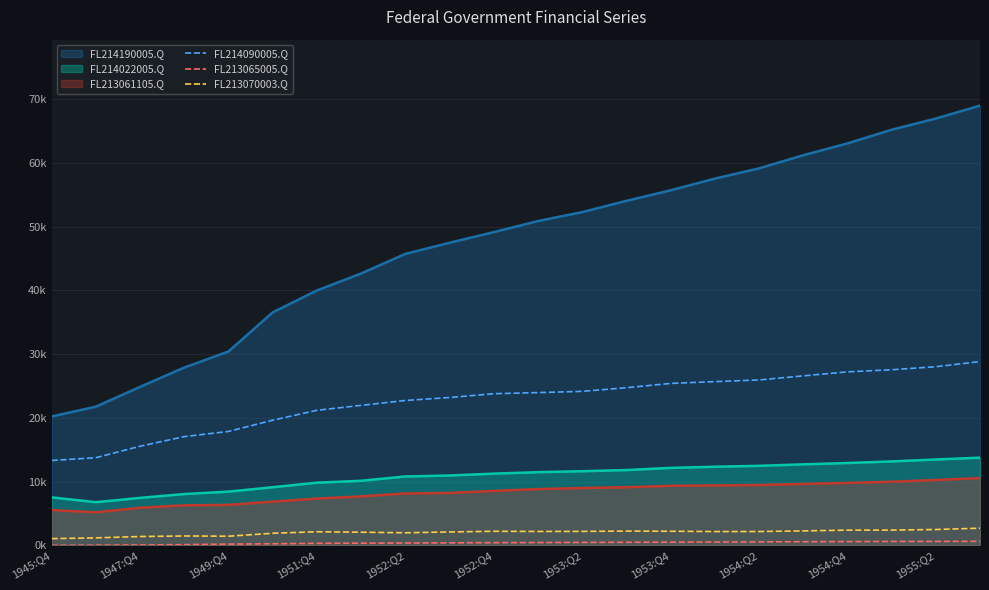

Count the number of categories in the chart.

22